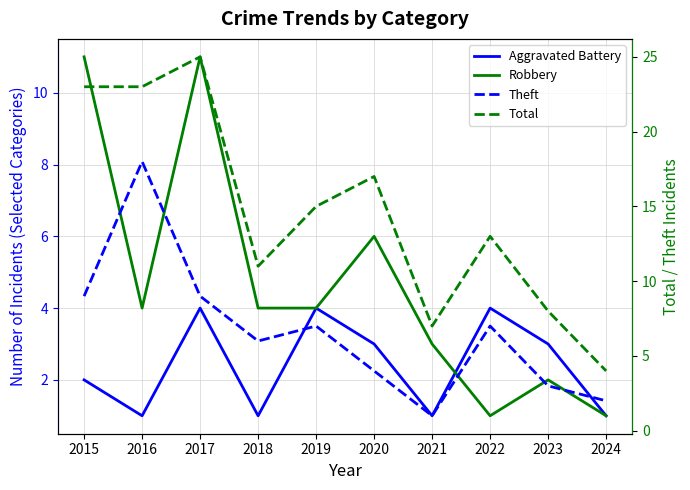

In Total, how many points are higher than both neighbors (excluding endpoints)?

3